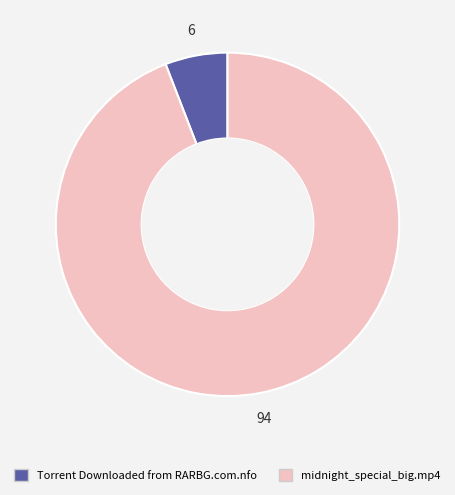

What is the majority slice?

midnight_special_big.mp4